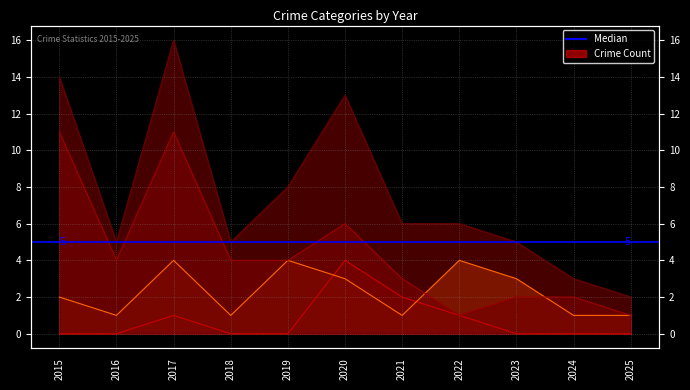

At which category is the sum across all series the highest?

2017